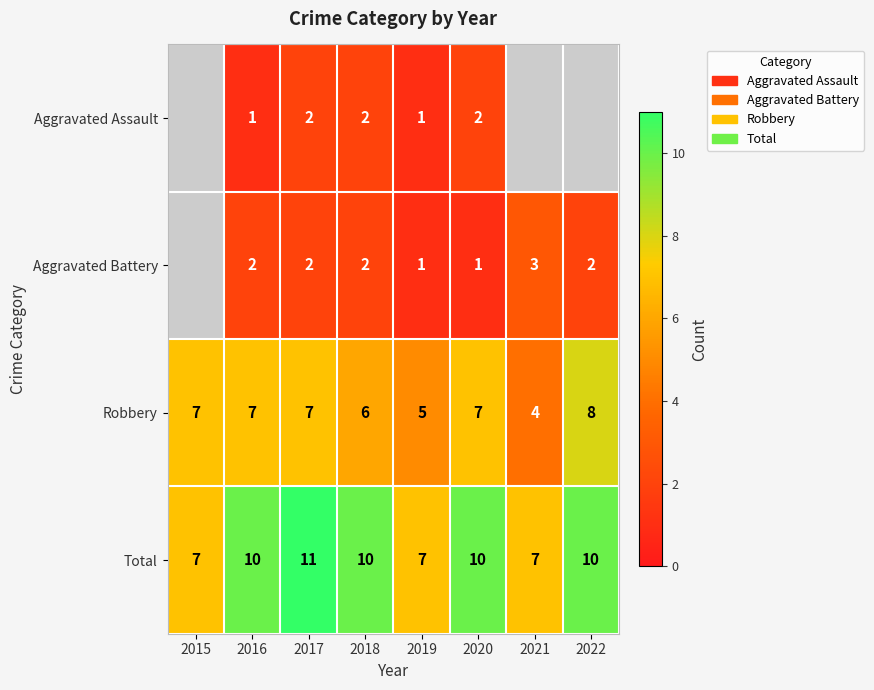

What is the difference between the highest and lowest values at 2017?

9